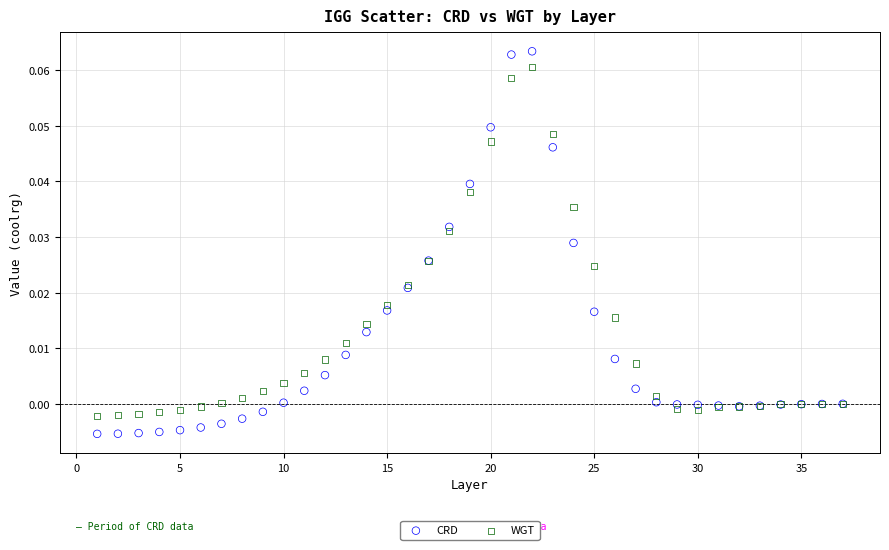

What are all the series names shown in the legend?

CRD, WGT